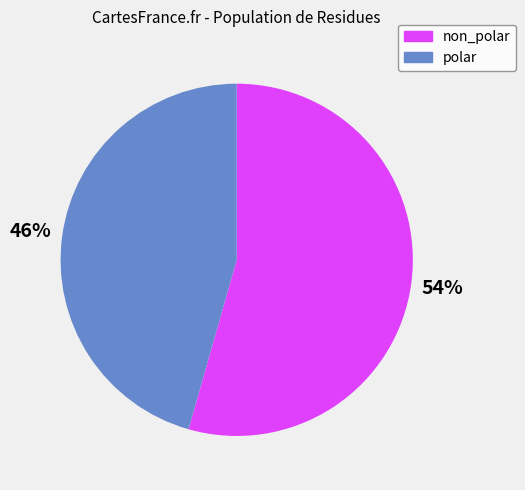

Does any single category account for the majority?

Yes